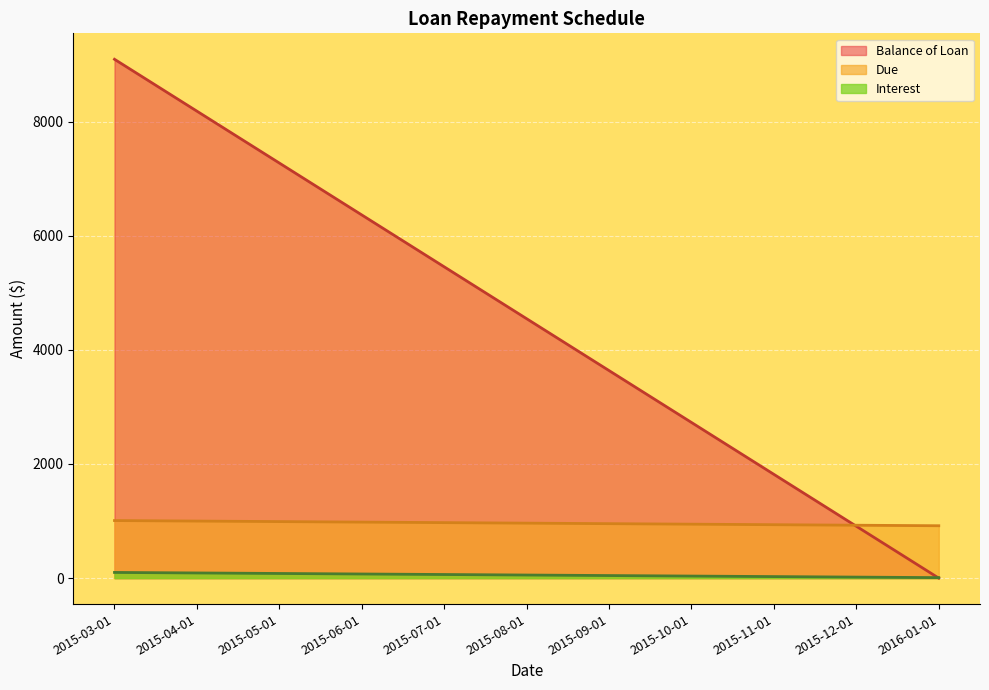

Which series has the largest total across all categories?

Balance of Loan